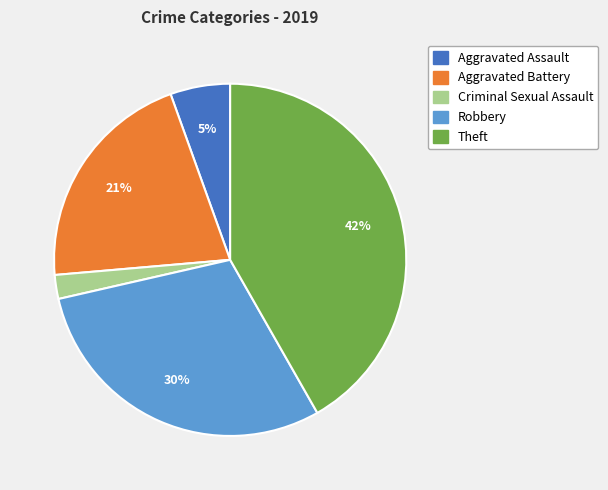

Which category has the biggest portion of the pie?

Theft